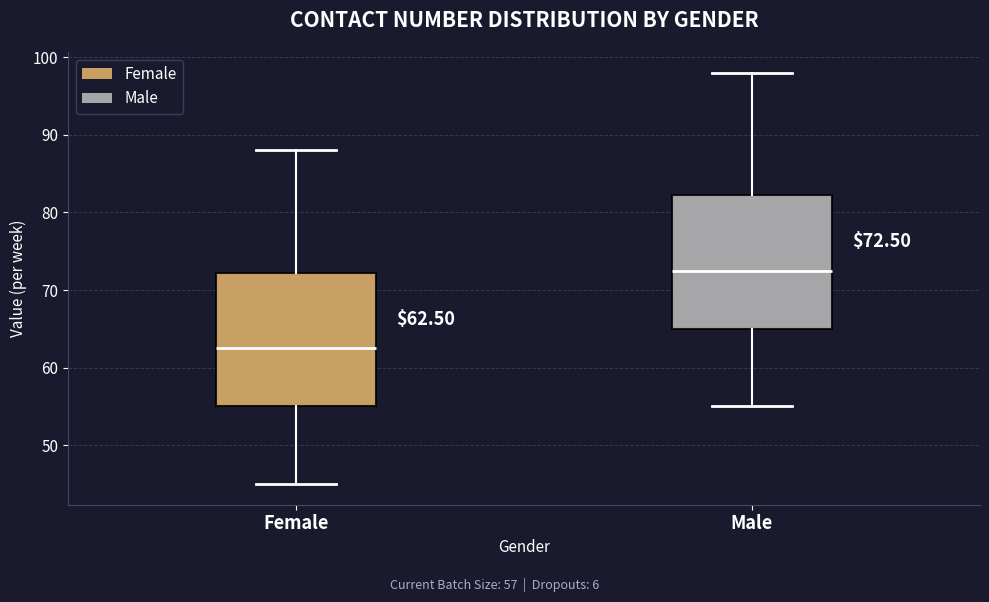

Which box's median line is the highest?

Male